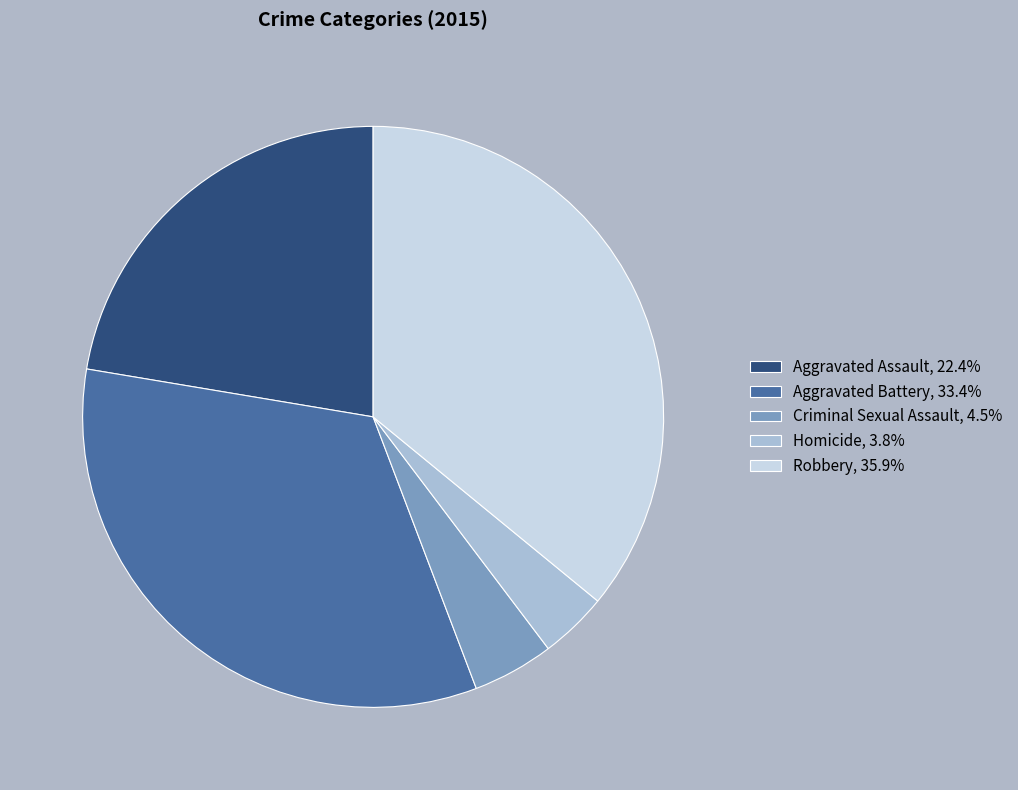

Which slice is the largest?

Robbery